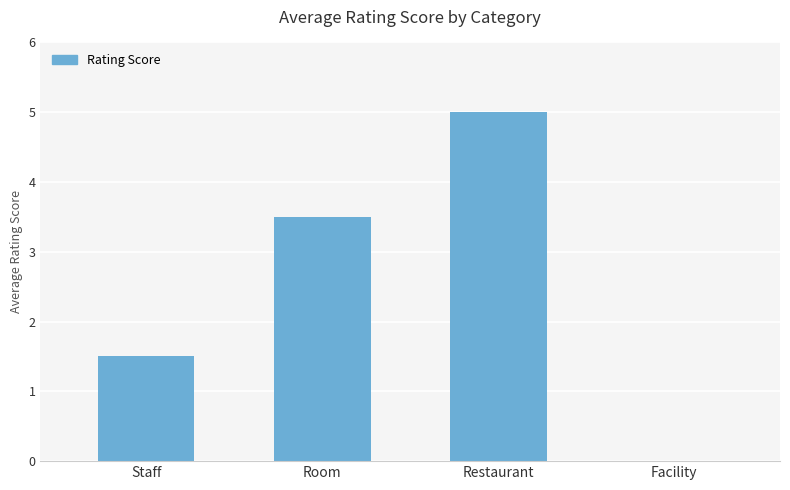

The chart shows a value of 3.5 at Room. True or false?

True